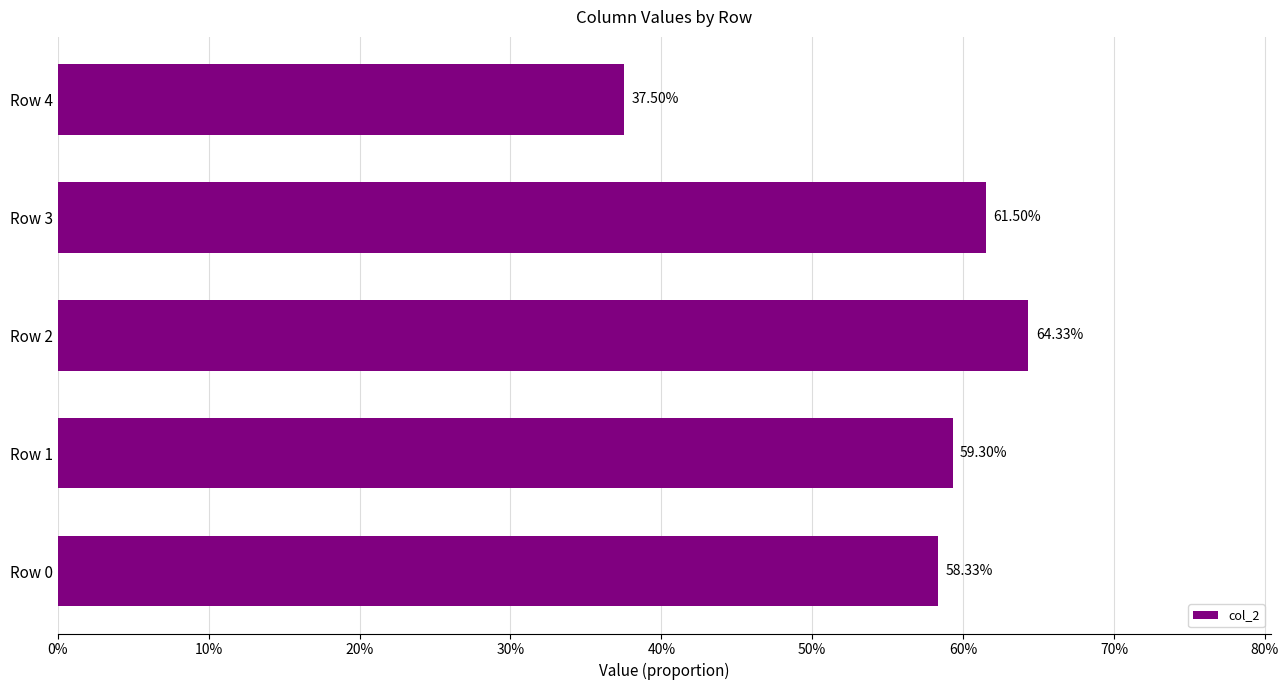

How many values are between 0 and 1?

5